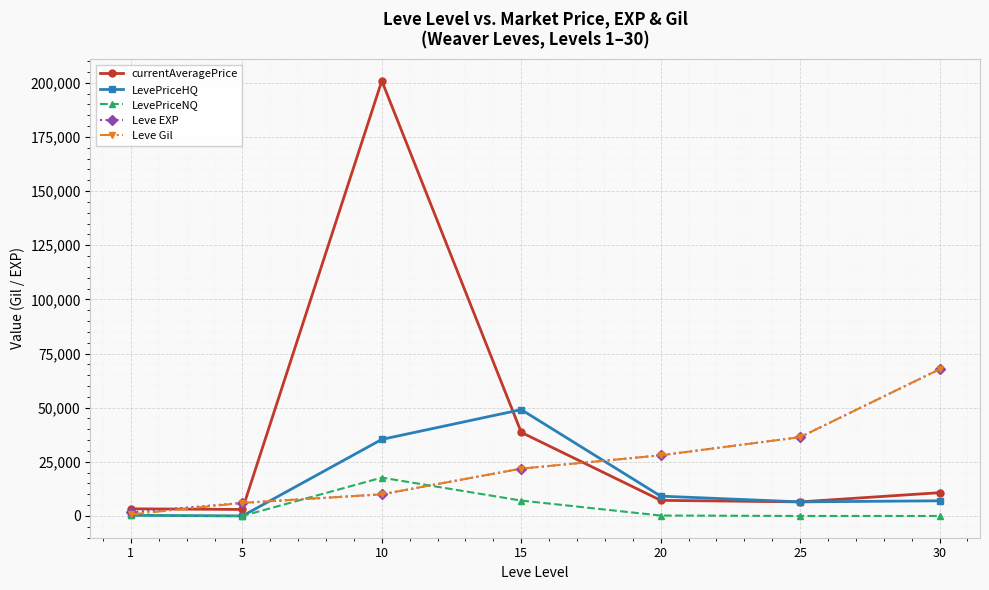

Which series has the largest range (max minus min)?

currentAveragePrice